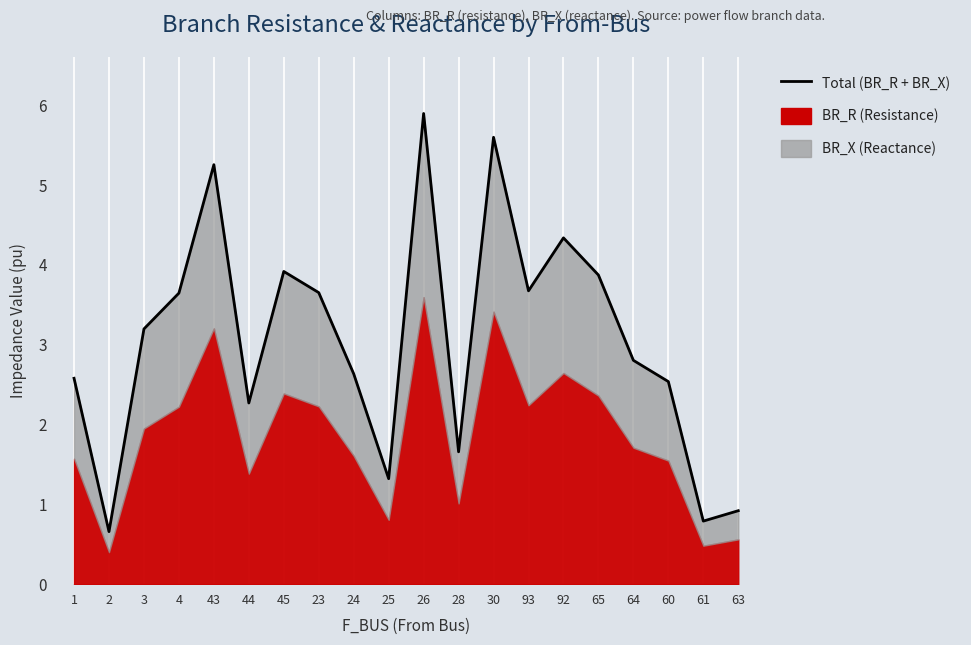

Read the value at 63.

0.9